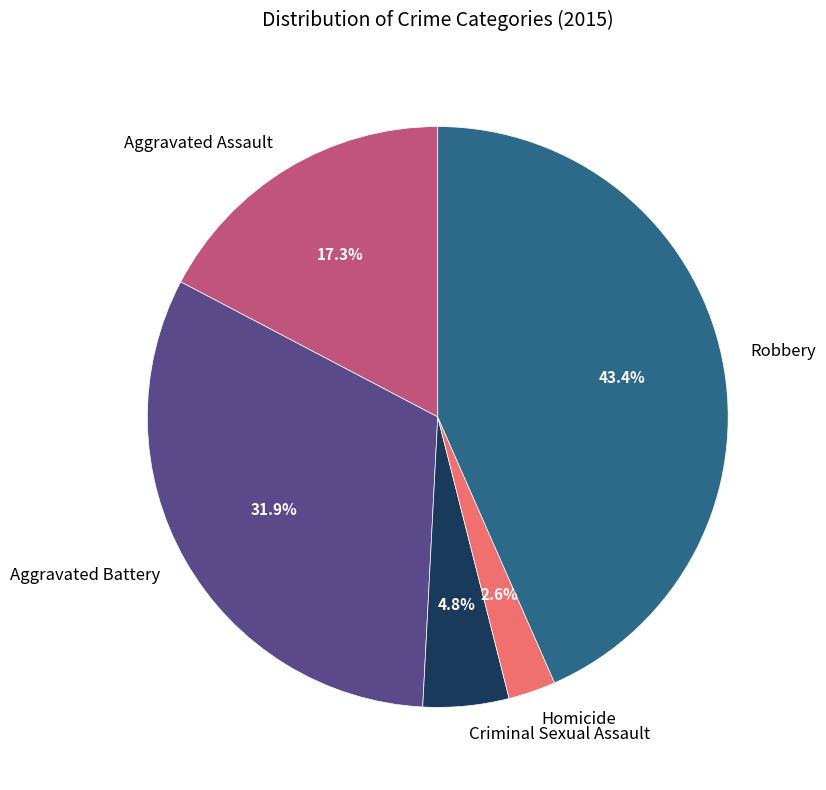

Approximately how many times larger is the value at Robbery compared to Aggravated Battery?

1.4